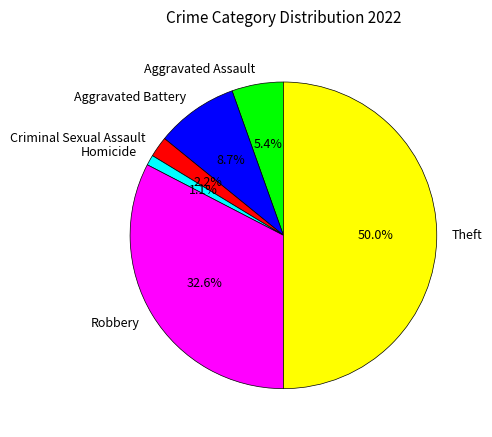

Count the number of slices in the pie.

6